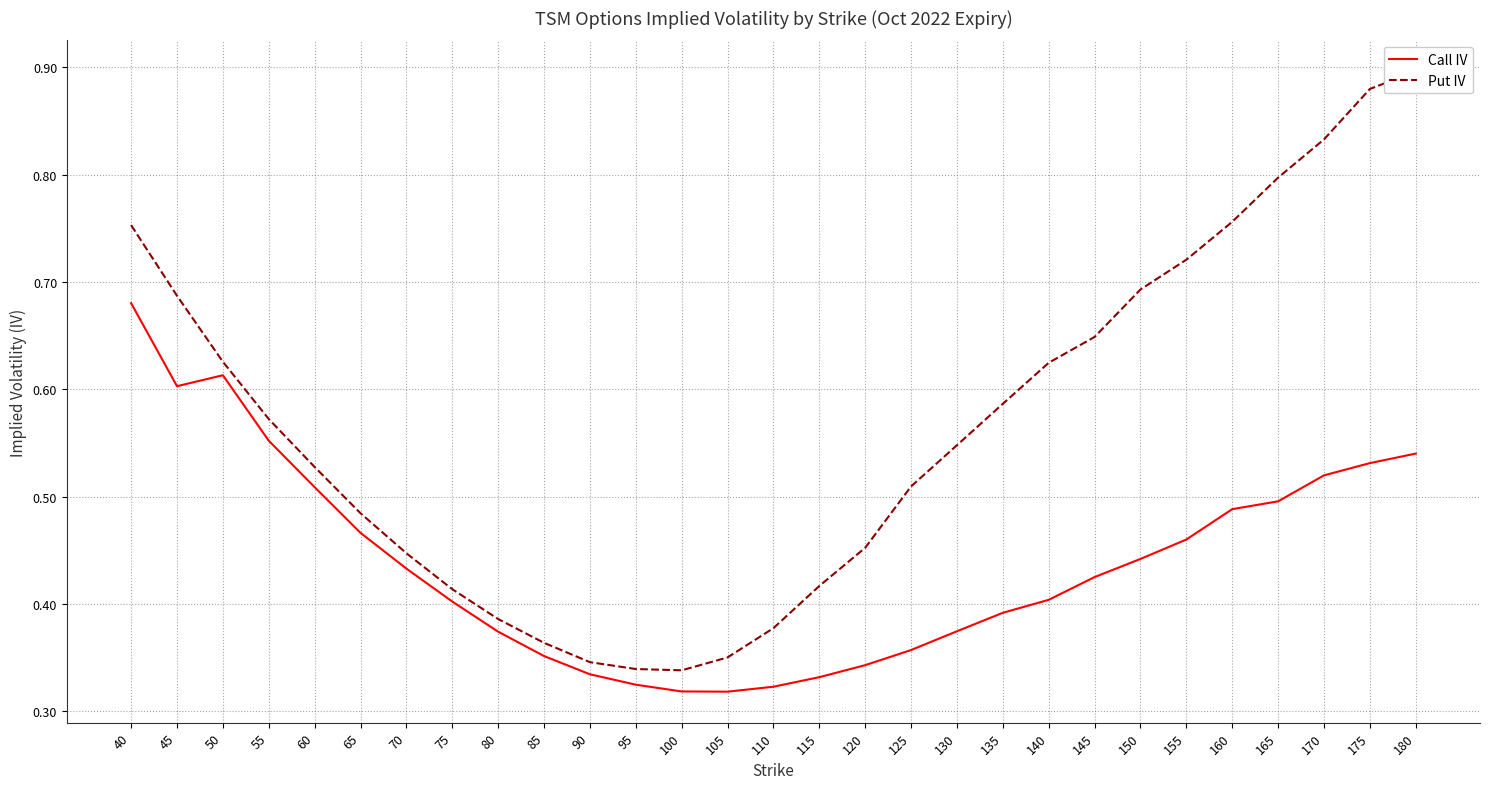

How many data points does each series have?

29